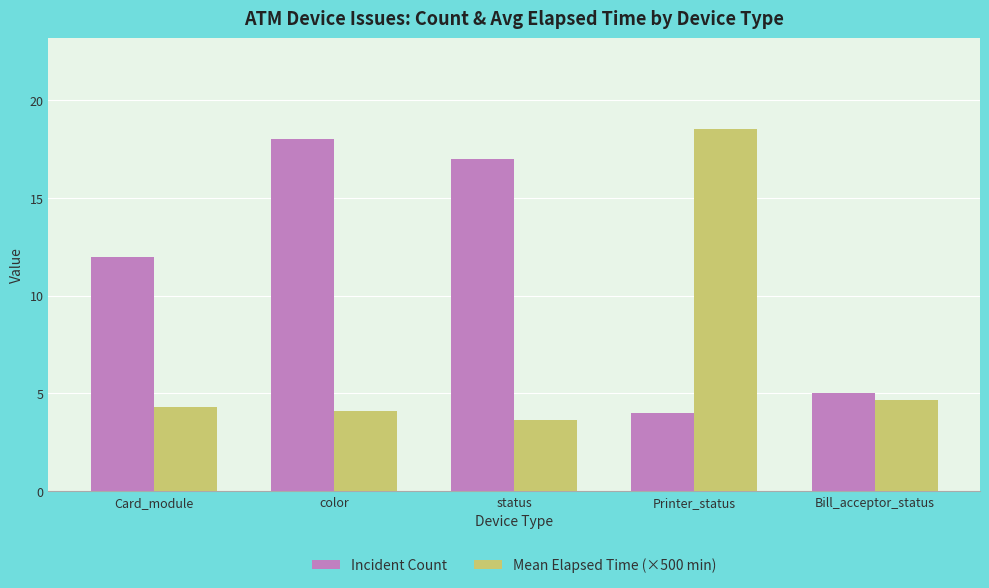

The Mean Elapsed Time (×500 min) series shows 4.7 at Bill_acceptor_status. True or false?

True